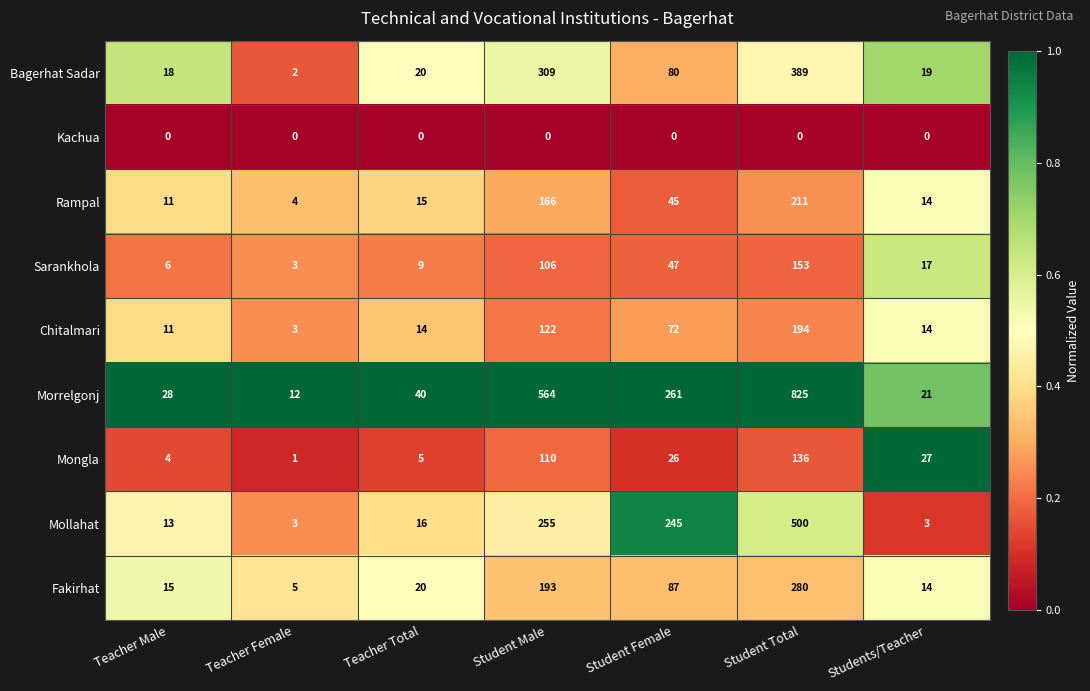

Rank the series by their maximum value, from highest to lowest.

Morrelgonj, Mollahat, Bagerhat Sadar, Fakirhat, Rampal, Chitalmari, Sarankhola, Mongla, Kachua